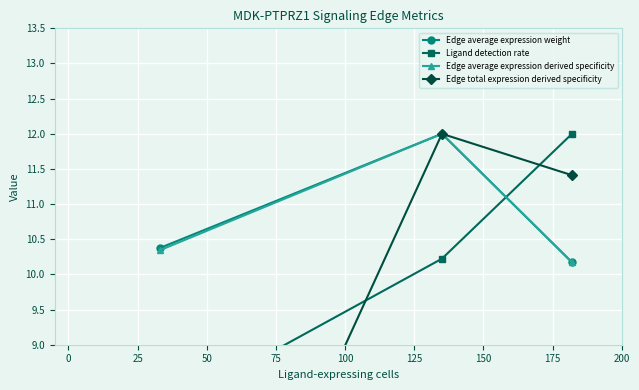

What is the value of the Ligand detection rate point at the 3rd from the left?

12.0